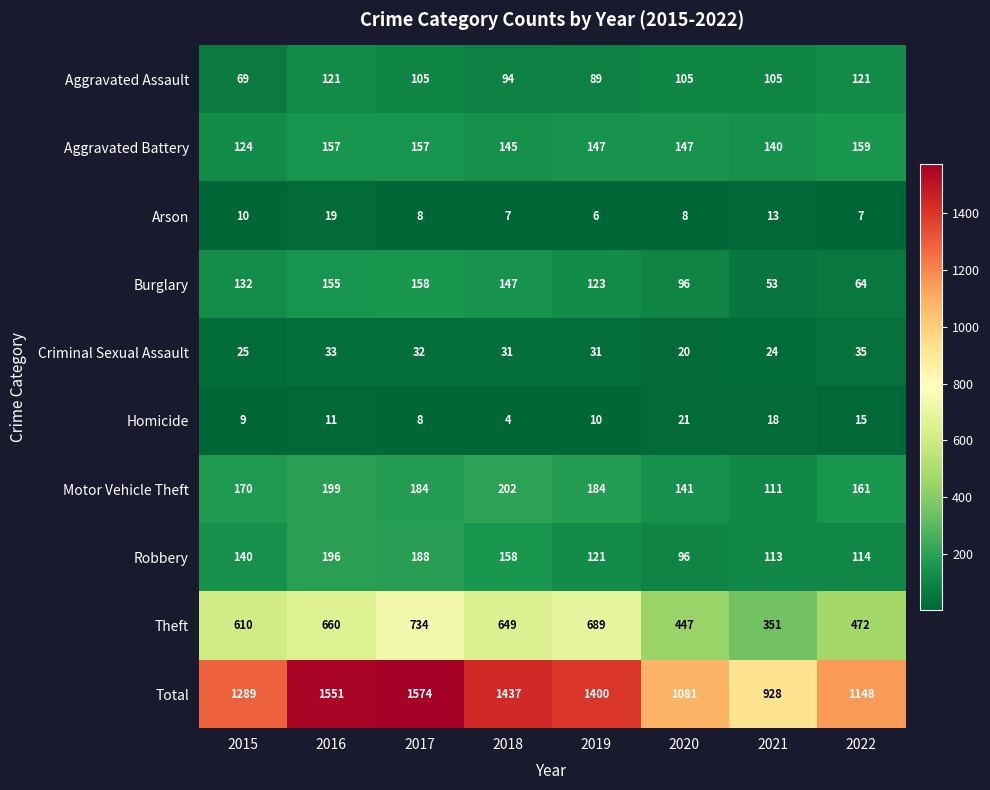

At how many categories does at least one series exceed 570?

8